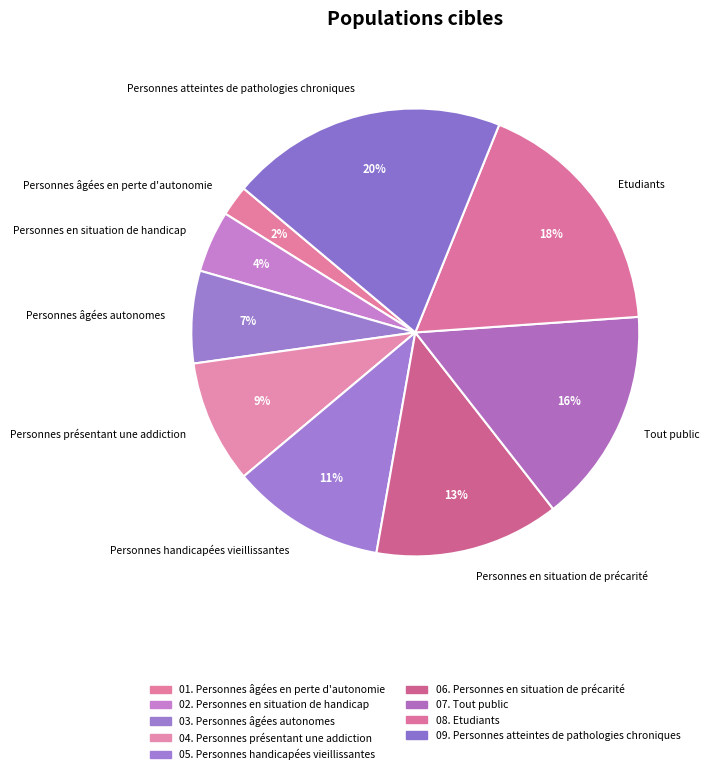

Is it true that Personnes handicapées vieillissantes is 11% of the pie?

True